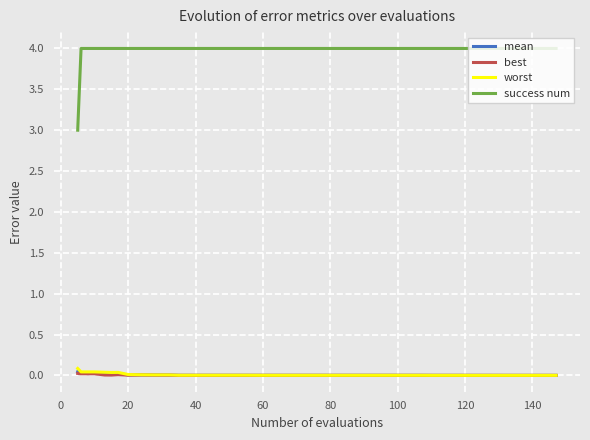

True or false: mean and success num cross at least once.

False